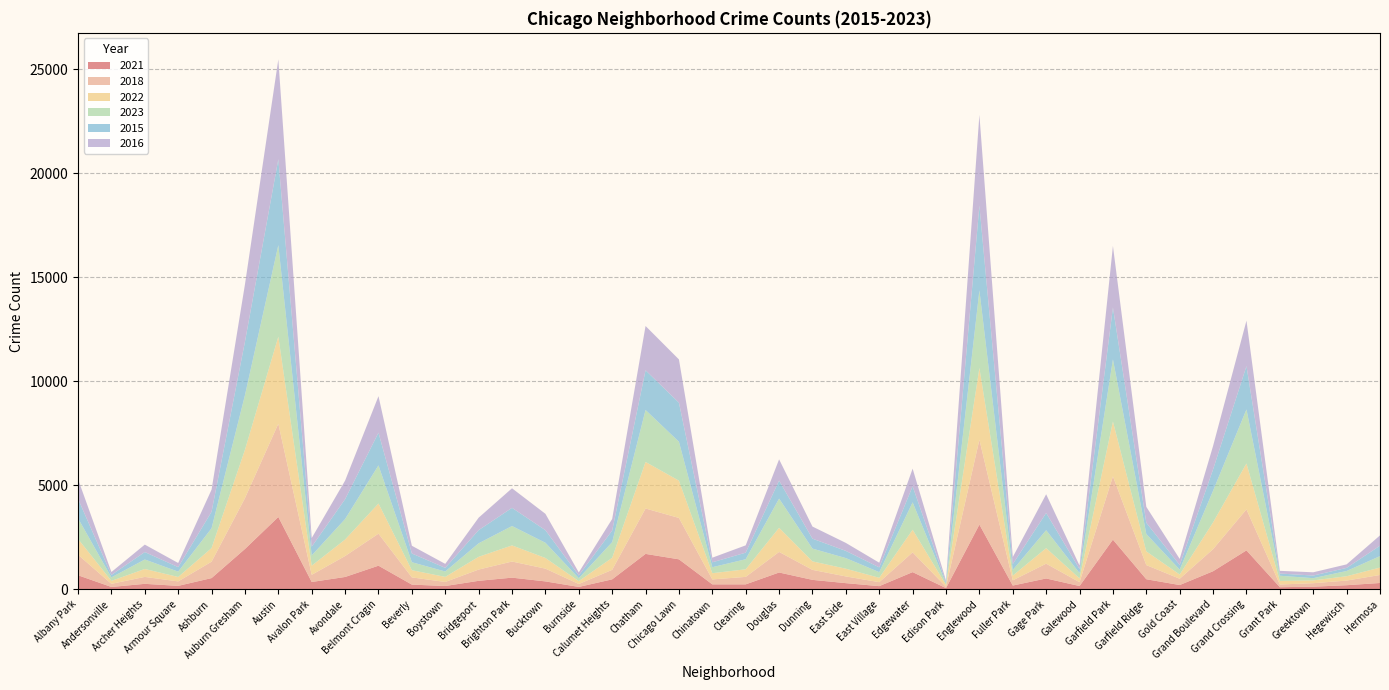

Reading left to right, list all the values displayed in this chart.

2021: Albany Park=670	Andersonville=107	Archer Heights=258	Armour Square=160	Ashburn=534	Auburn Gresham=1933	Austin=3472	Avalon Park=347	Avondale=588	Belmont Cragin=1130	Beverly=221	Boystown=153	Bridgeport=403	Brighton Park=555	Bucktown=375	Burnside=110	Calumet Heights=474	Chatham=1697	Chicago Lawn=1436	Chinatown=233	Clearing=233	Douglas=803	Dunning=449	East Side=291	East Village=147	Edgewater=821	Edison Park=52	Englewood=3105	Fuller Park=176	Gage Park=516	Galewood=152	Garfield Park=2382	Garfield Ridge=479	Gold Coast=200	Grand Boulevard=864	Grand Crossing=1866	Grant Park=96	Greektown=121	Hegewisch=192	Hermosa=299
2018: Albany Park=987	Andersonville=151	Archer Heights=333	Armour Square=215	Ashburn=788	Auburn Gresham=2442	Austin=4482	Avalon Park=344	Avondale=1006	Belmont Cragin=1539	Beverly=347	Boystown=195	Bridgeport=541	Brighton Park=775	Bucktown=614	Burnside=140	Calumet Heights=457	Chatham=2182	Chicago Lawn=1989	Chinatown=238	Clearing=359	Douglas=989	Dunning=480	East Side=323	East Village=191	Edgewater=950	Edison Park=66	Englewood=4081	Fuller Park=250	Gage Park=711	Galewood=184	Garfield Park=3044	Garfield Ridge=680	Gold Coast=303	Grand Boulevard=1061	Grand Crossing=1971	Grant Park=130	Greektown=168	Hegewisch=223	Hermosa=385
2022: Albany Park=761	Andersonville=143	Archer Heights=381	Armour Square=213	Ashburn=655	Auburn Gresham=2326	Austin=4185	Avalon Park=439	Avondale=794	Belmont Cragin=1450	Beverly=345	Boystown=244	Bridgeport=613	Brighton Park=775	Bucktown=512	Burnside=139	Calumet Heights=578	Chatham=2238	Chicago Lawn=1792	Chinatown=298	Clearing=365	Douglas=1160	Dunning=409	East Side=371	East Village=211	Edgewater=1088	Edison Park=88	Englewood=3448	Fuller Park=227	Gage Park=747	Galewood=184	Garfield Park=2634	Garfield Ridge=658	Gold Coast=202	Grand Boulevard=1287	Grand Crossing=2207	Grant Park=172	Greektown=134	Hegewisch=209	Hermosa=357
2023: Albany Park=990	Andersonville=167	Archer Heights=456	Armour Square=256	Ashburn=952	Auburn Gresham=2622	Austin=4398	Avalon Park=493	Avondale=984	Belmont Cragin=1833	Beverly=384	Boystown=259	Bridgeport=648	Brighton Park=932	Bucktown=732	Burnside=139	Calumet Heights=754	Chatham=2497	Chicago Lawn=1870	Chinatown=288	Clearing=483	Douglas=1402	Dunning=613	East Side=510	East Village=270	Edgewater=1316	Edison Park=58	Englewood=3730	Fuller Park=272	Gage Park=862	Galewood=252	Garfield Park=2985	Garfield Ridge=836	Gold Coast=238	Grand Boulevard=1520	Grand Crossing=2597	Grant Park=249	Greektown=107	Hegewisch=251	Hermosa=549
2015: Albany Park=938	Andersonville=118	Archer Heights=358	Armour Square=217	Ashburn=793	Auburn Gresham=2571	Austin=4130	Avalon Park=421	Avondale=955	Belmont Cragin=1570	Beverly=420	Boystown=175	Bridgeport=634	Brighton Park=874	Bucktown=605	Burnside=136	Calumet Heights=555	Chatham=1909	Chicago Lawn=1878	Chinatown=236	Clearing=316	Douglas=867	Dunning=478	East Side=346	East Village=230	Edgewater=770	Edison Park=64	Englewood=4072	Fuller Park=281	Gage Park=828	Galewood=195	Garfield Park=2496	Garfield Ridge=540	Gold Coast=222	Grand Boulevard=1028	Grand Crossing=2080	Grant Park=106	Greektown=127	Hegewisch=149	Hermosa=501
2016: Albany Park=943	Andersonville=140	Archer Heights=357	Armour Square=199	Ashburn=1064	Auburn Gresham=2755	Austin=4800	Avalon Park=416	Avondale=893	Belmont Cragin=1756	Beverly=371	Boystown=192	Bridgeport=598	Brighton Park=940	Bucktown=786	Burnside=143	Calumet Heights=558	Chatham=2128	Chicago Lawn=2079	Chinatown=222	Clearing=352	Douglas=1020	Dunning=582	East Side=384	East Village=225	Edgewater=850	Edison Park=82	Englewood=4363	Fuller Park=340	Gage Park=900	Galewood=170	Garfield Park=2960	Garfield Ridge=766	Gold Coast=292	Grand Boulevard=1127	Grand Crossing=2186	Grant Park=130	Greektown=156	Hegewisch=170	Hermosa=496